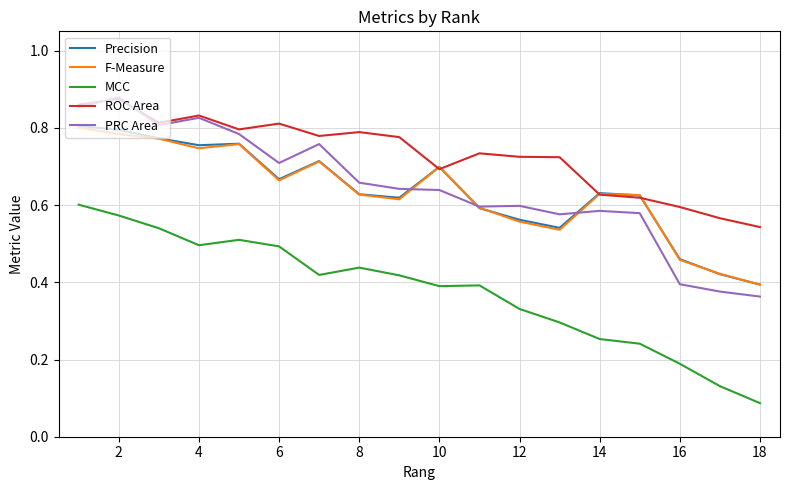

True or false: MCC and PRC Area cross at least once.

False